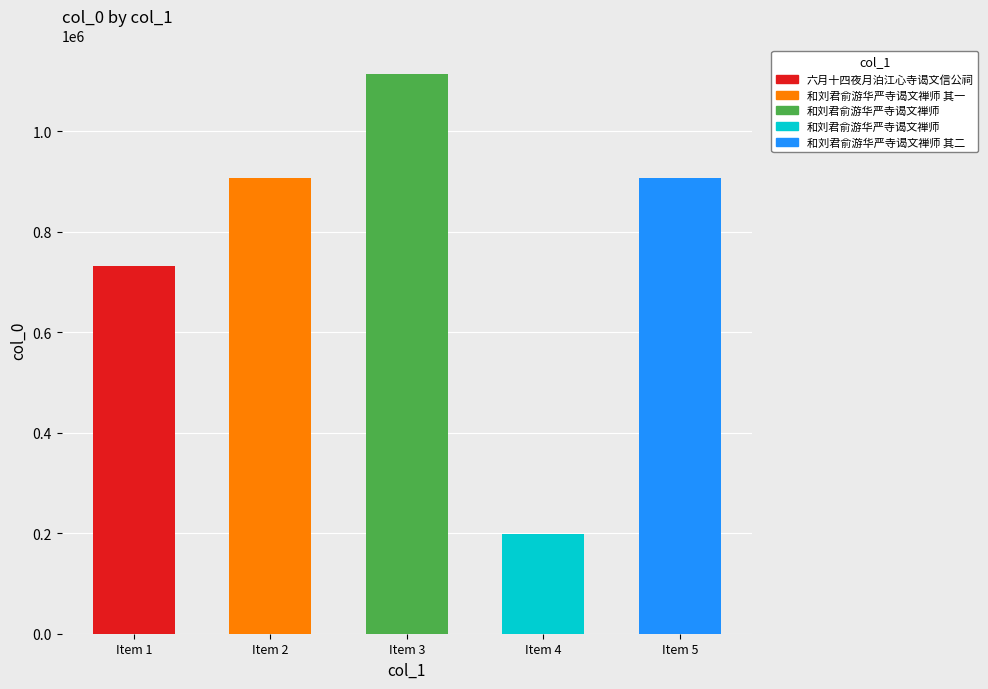

What is the ratio of the value at Item 3 to the value at Item 4?

5.6